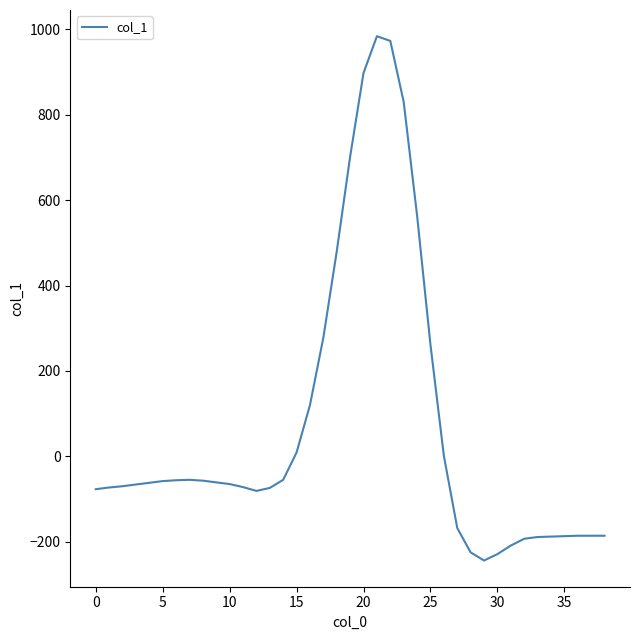

Count the number of data series in this chart.

1